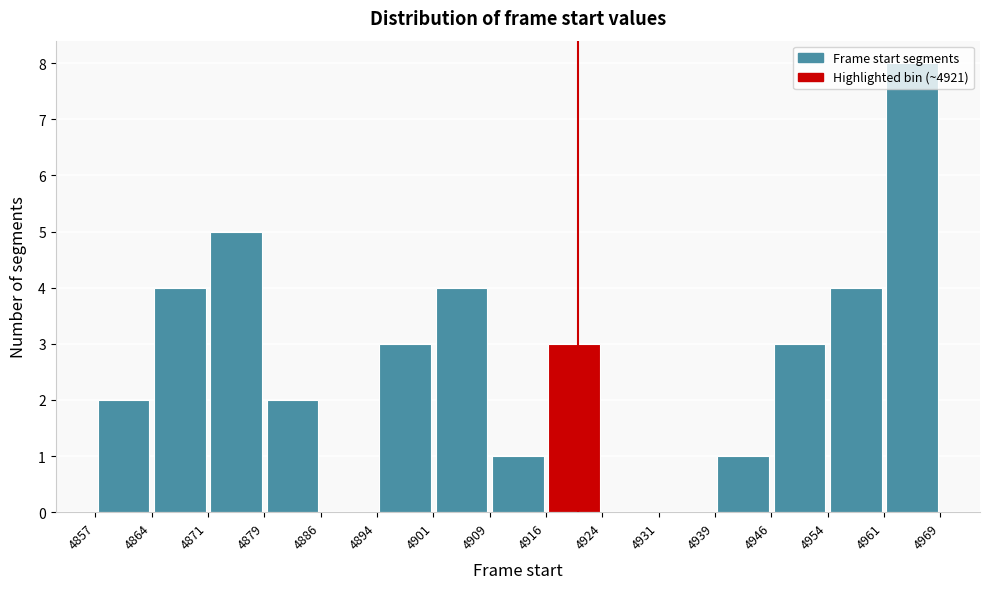

Which range on the x-axis has the tallest bar?

4961 to 4969